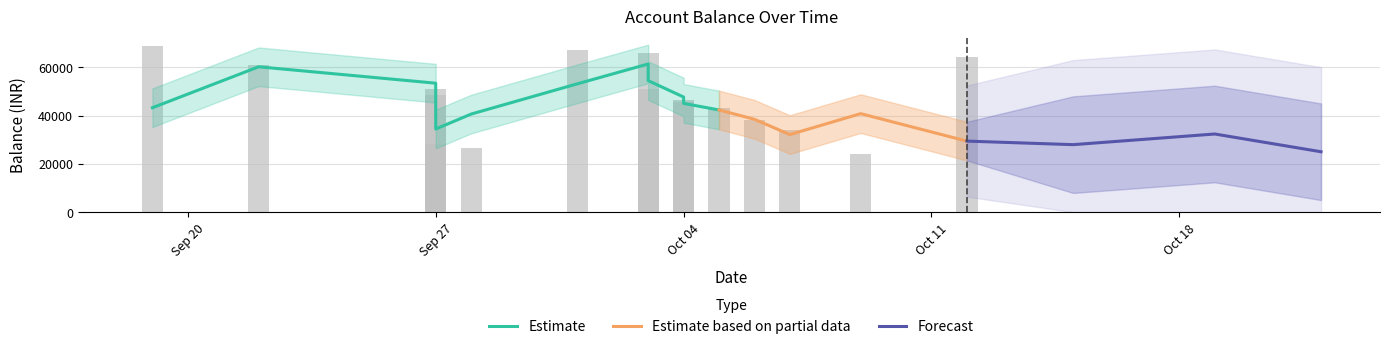

The value at 2022-10-07 is 34104.4. True or false?

True